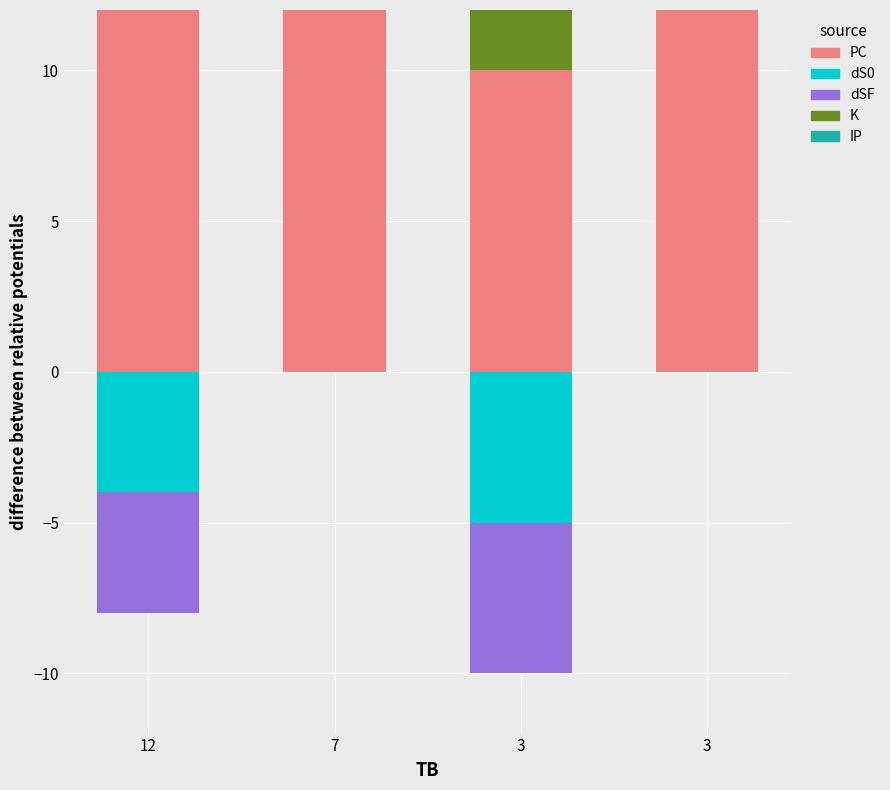

What is the difference between the maximum and minimum values in the PC series?

87